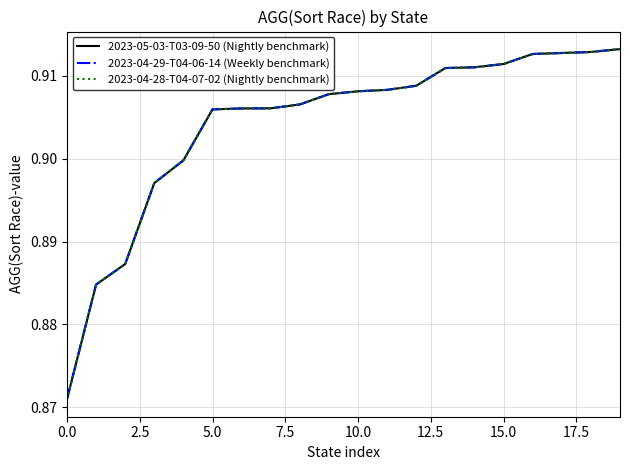

What is the minimum value shown in the chart?

0.9